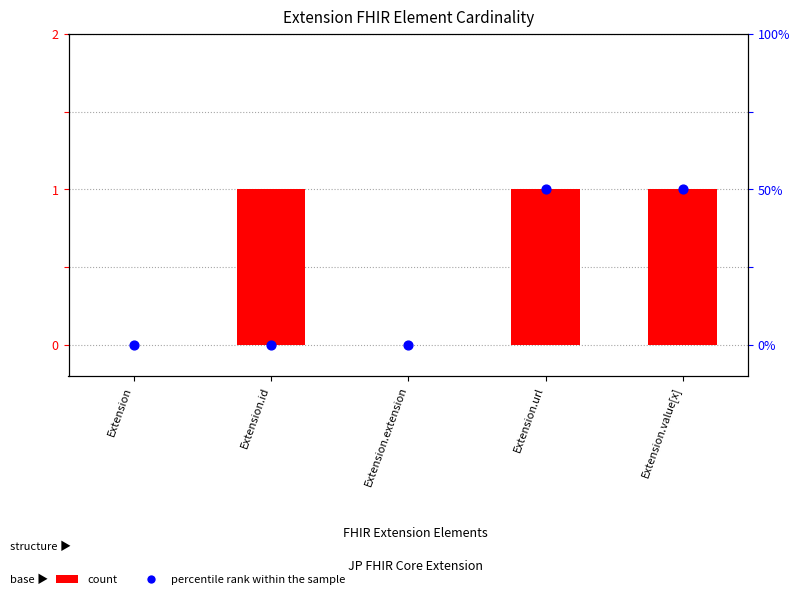

What is the total value across all series at Extension.value[x]?

2